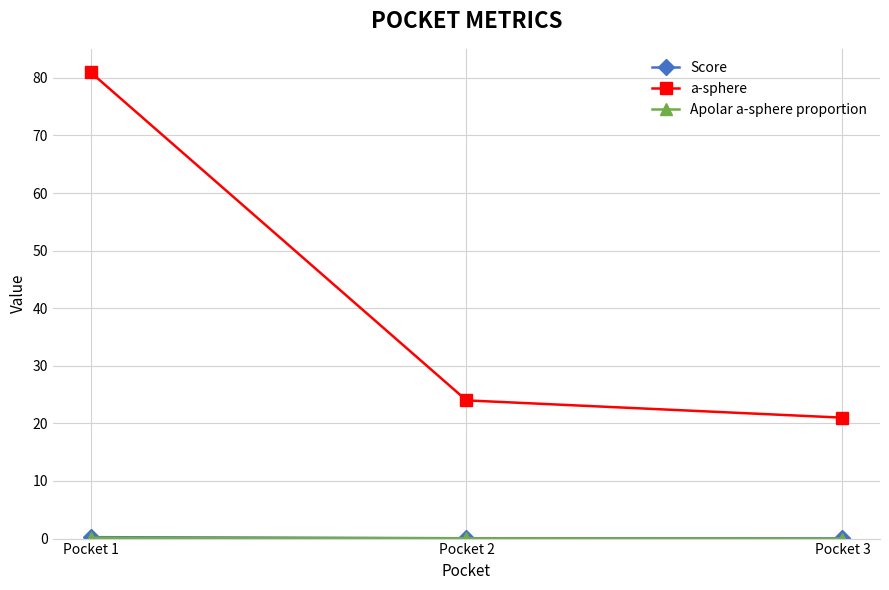

What is the value of the a-sphere point at the 3rd from the left?

21.0